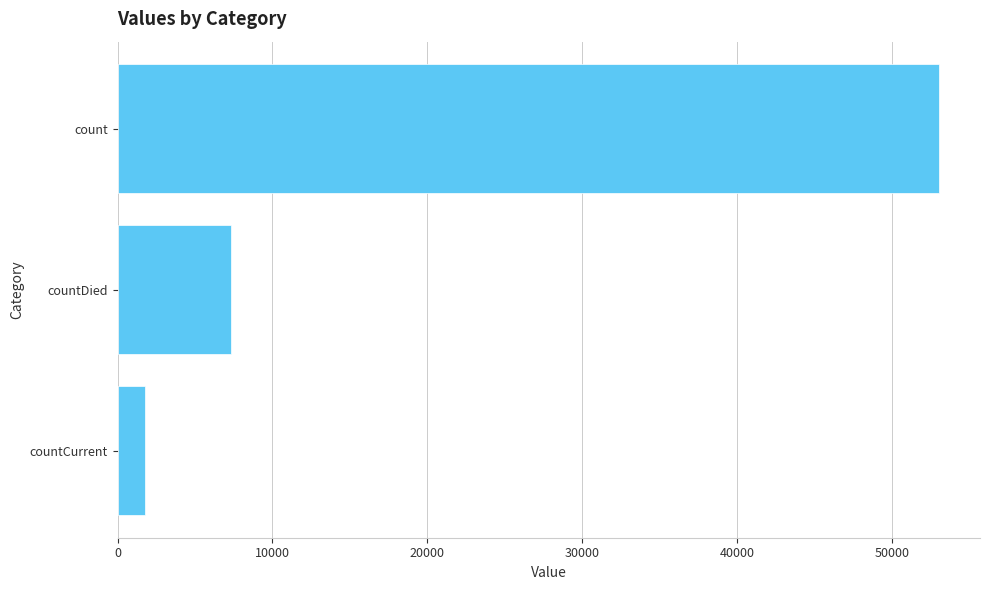

Does the chart contain stacked bars?

No